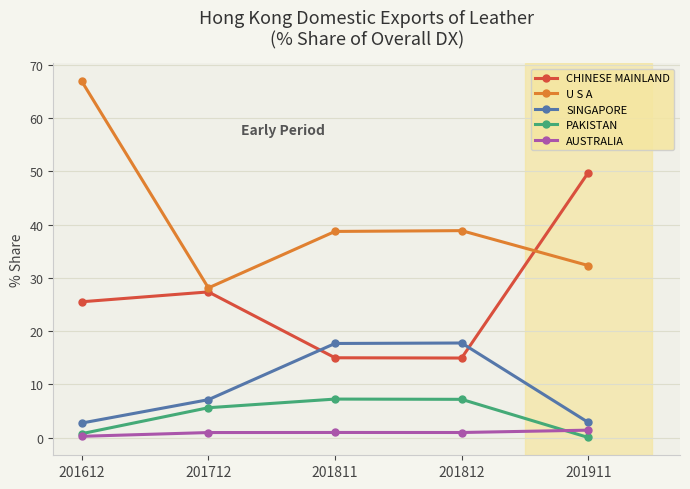

Is it true that PAKISTAN equals 0.7 at 201612?

True